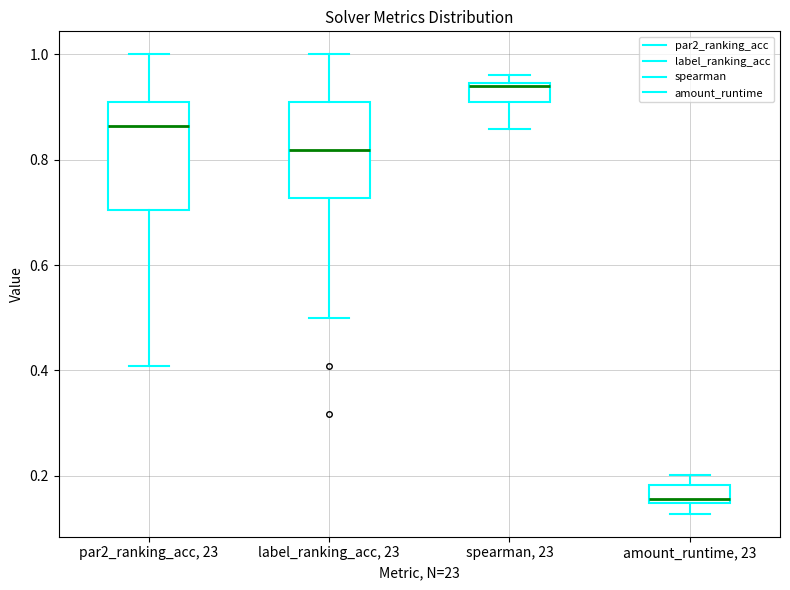

Where is the lower edge of the box for label_ranking_acc, 23 on the y-axis? The values are not printed on the chart, so give them approximately, as read against the axis.

0.72